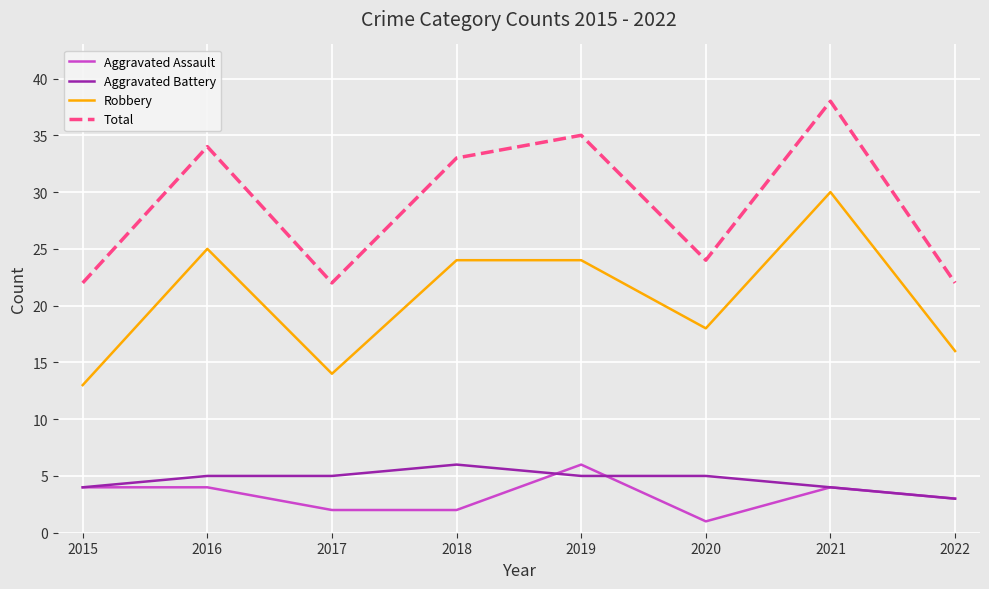

At which category is the sum across all series the highest?

2021